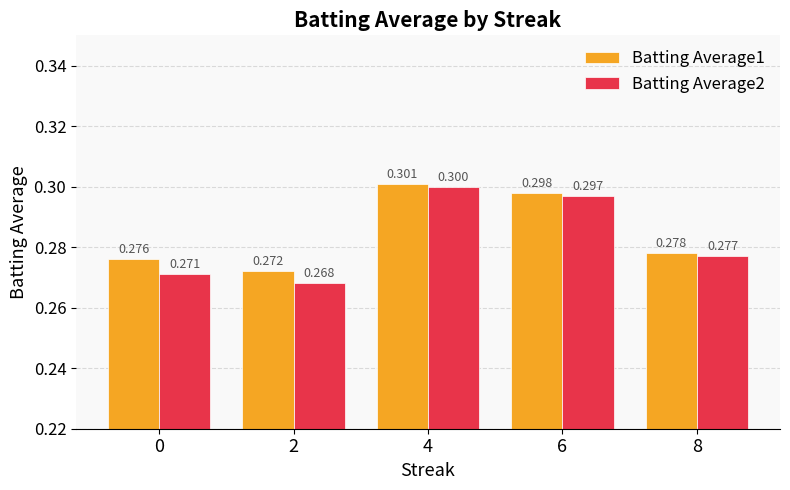

Reading left to right, extract all data points from this chart.

Batting Average1: 0=0.3	2=0.3	4=0.3	6=0.3	8=0.3
Batting Average2: 0=0.3	2=0.3	4=0.3	6=0.3	8=0.3